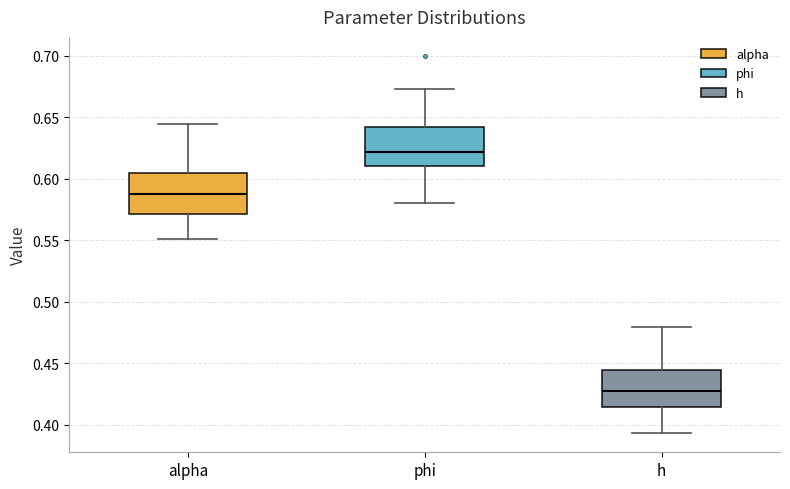

Reading left to right, transcribe this box plot: for each box, give where its median line is, the range the box spans, and where its two whiskers end, as read against the y-axis. The values are not printed on the chart, so give them approximately, as read against the axis.

alpha: median 0.585, box 0.570 to 0.605, whiskers 0.550 to 0.645
phi: median 0.620, box 0.610 to 0.640, whiskers 0.580 to 0.675
h: median 0.430, box 0.415 to 0.445, whiskers 0.395 to 0.480